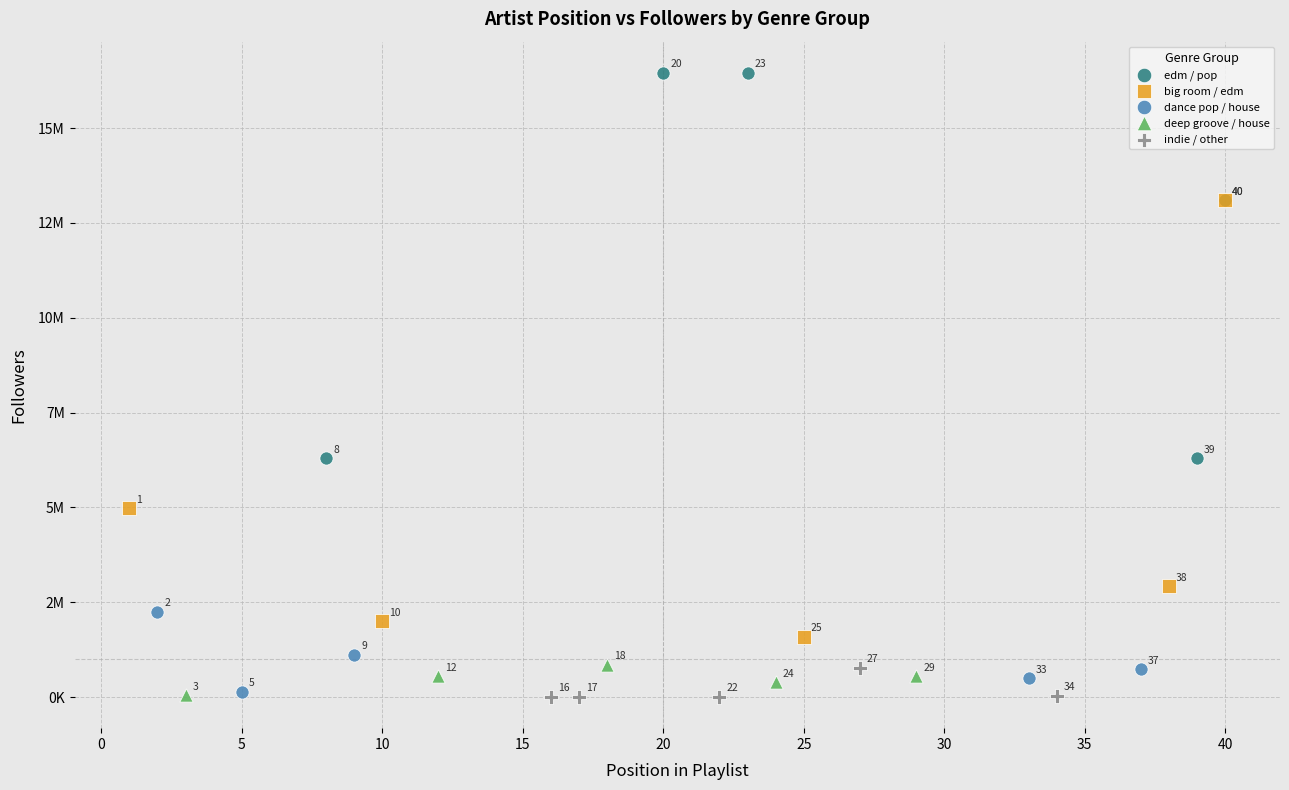

What are all the series names shown in the legend?

edm / pop, big room / edm, dance pop / house, deep groove / house, indie / other